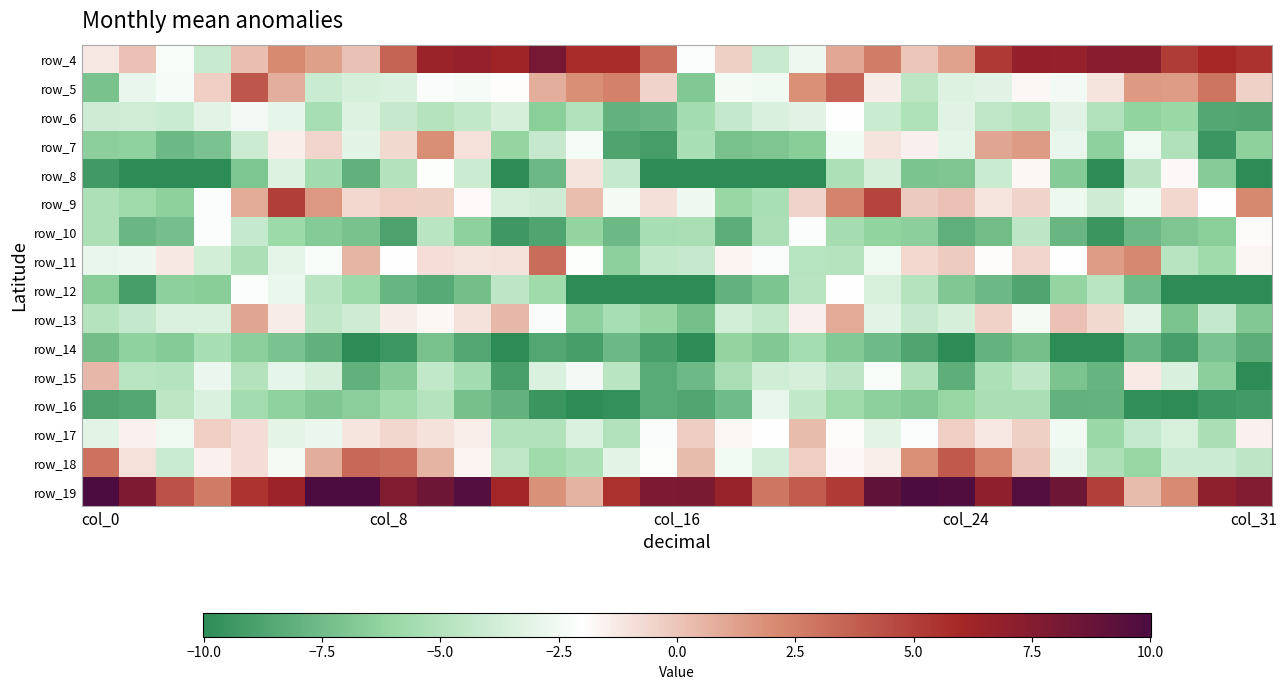

At how many categories does at least one series exceed 7?

19